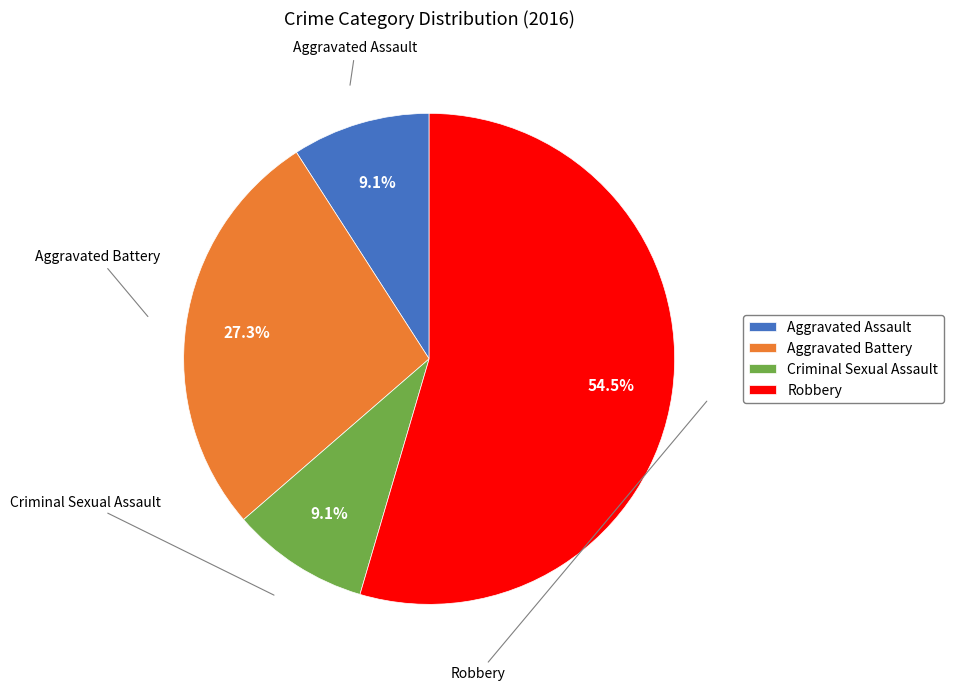

To the nearest percent, what is the difference between the Aggravated Assault and Robbery slice percentages?

45%